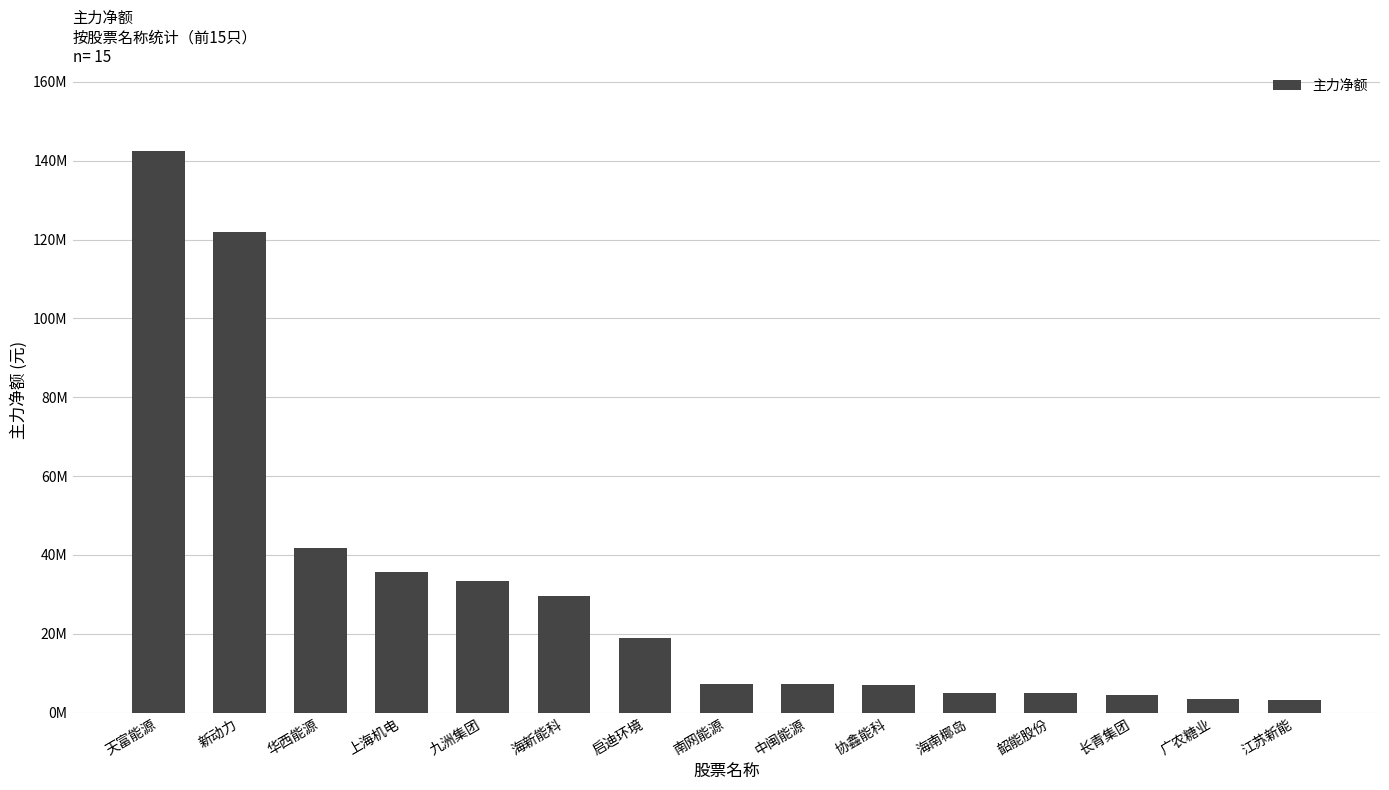

At which category does the chart reach its peak across all series?

天富能源